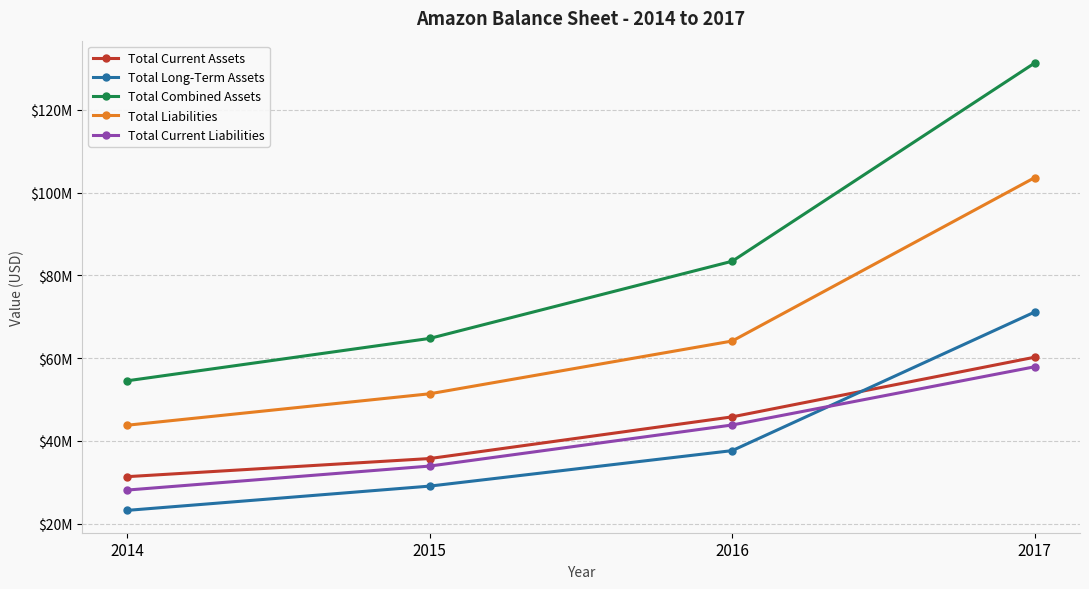

True or false: Total Current Assets and Total Combined Assets intersect in this chart.

False